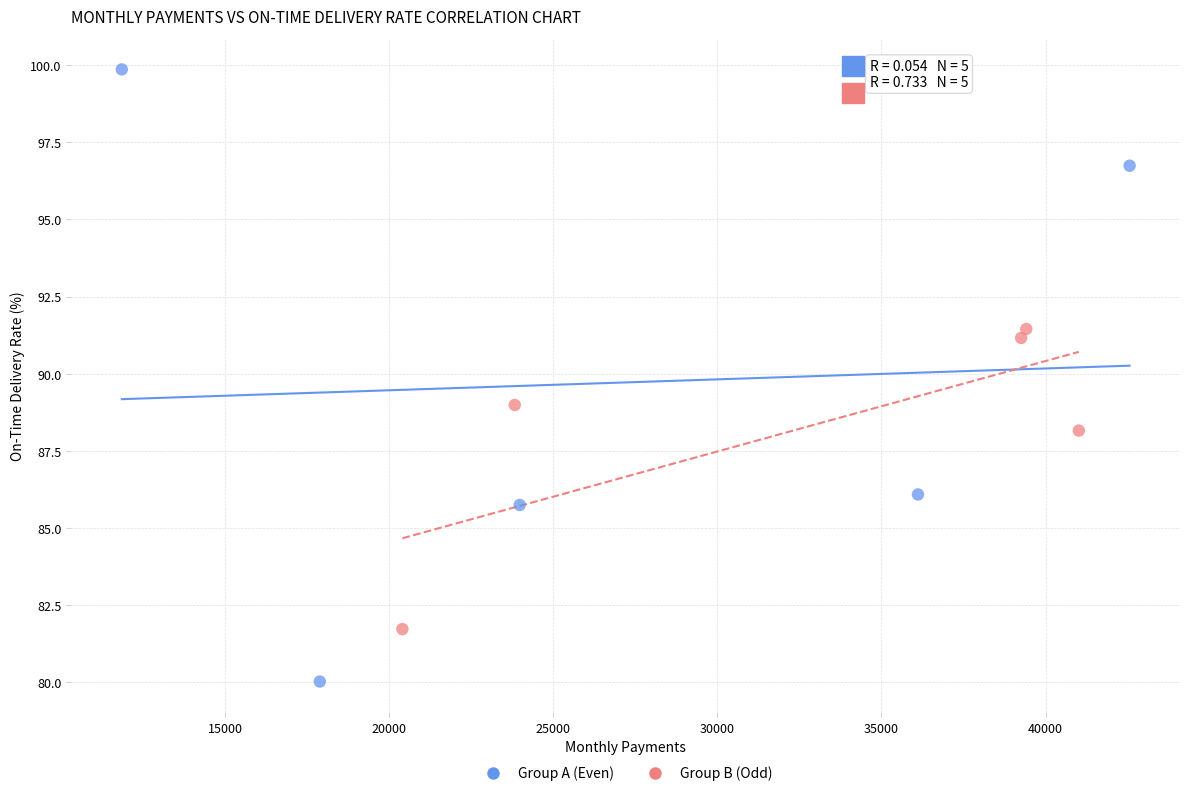

Which series has the largest Y range (max minus min)?

Group A (Even)